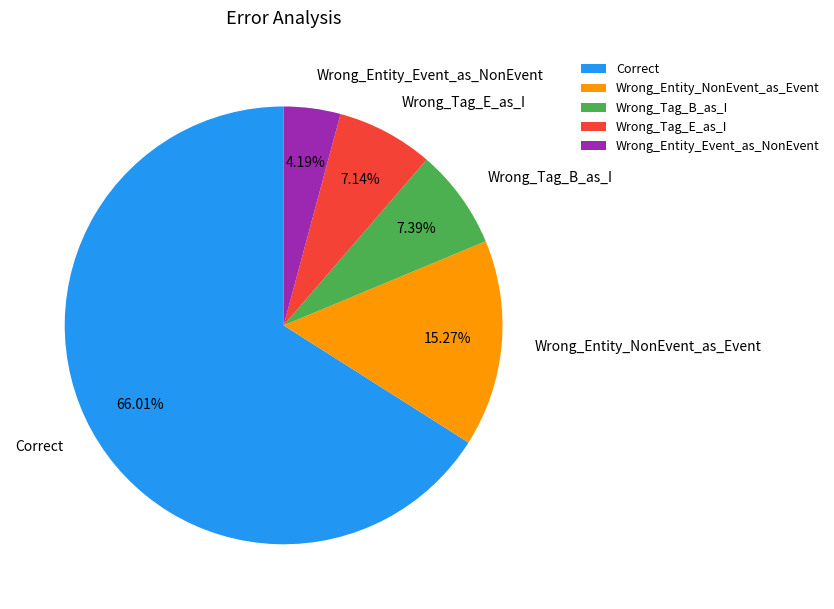

Is the sum of Wrong_Tag_E_as_I and Wrong_Entity_Event_as_NonEvent greater than half?

No